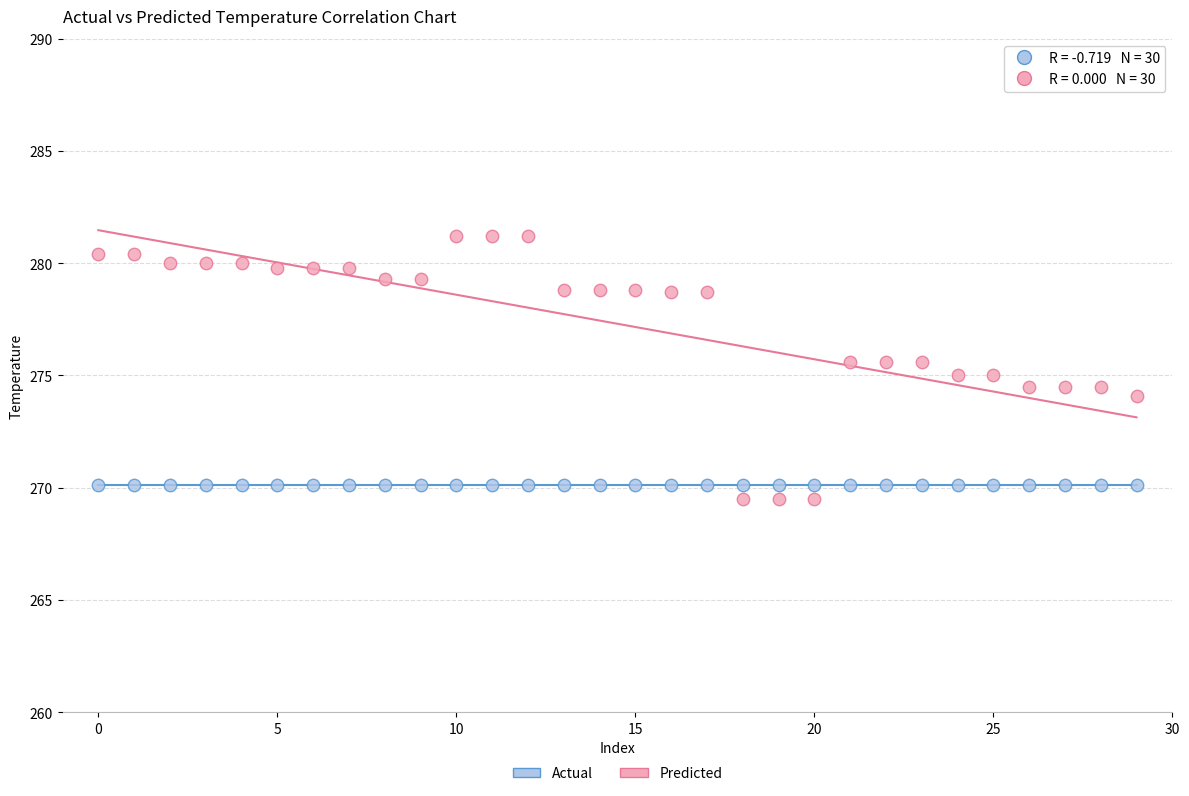

What are all the series names shown in the legend?

Actual, Predicted